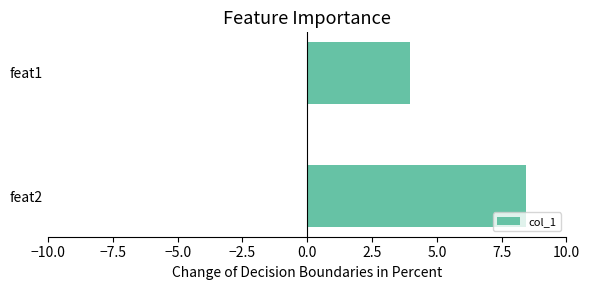

Is it true that the value at feat2 is 13.0?

False